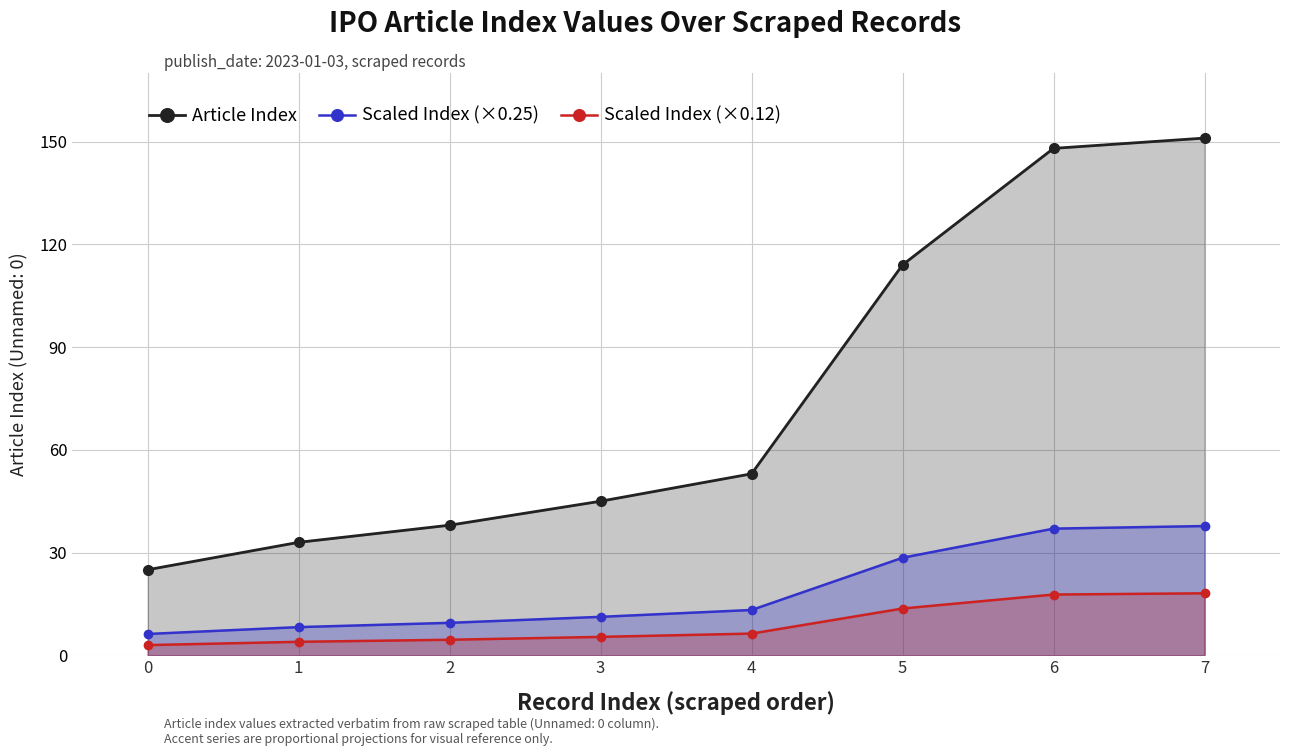

What are all the series names shown in the legend?

Article Index, Scaled Index (×0.25), Scaled Index (×0.12)